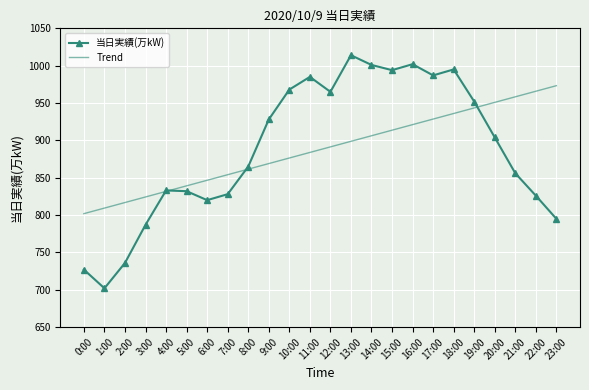

Between 5:00 and 17:00, which series saw the biggest shift?

当日実績(万kW)